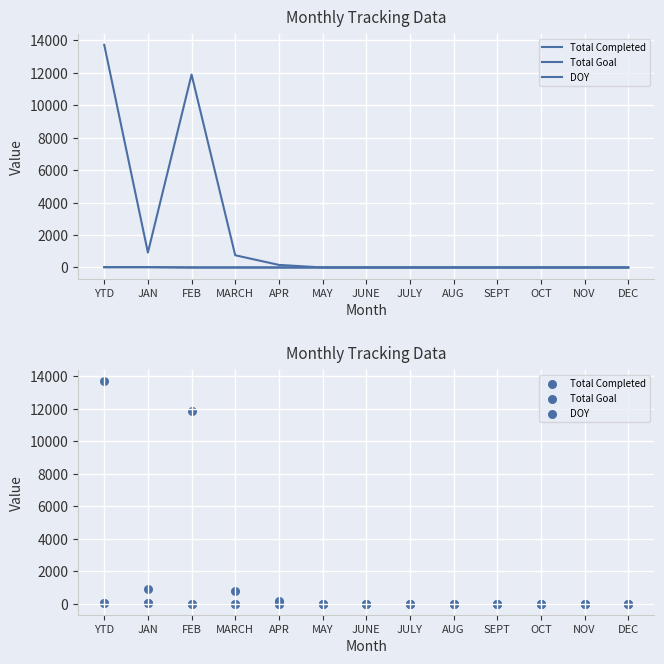

Which series contains the highest Y value?

Total Goal